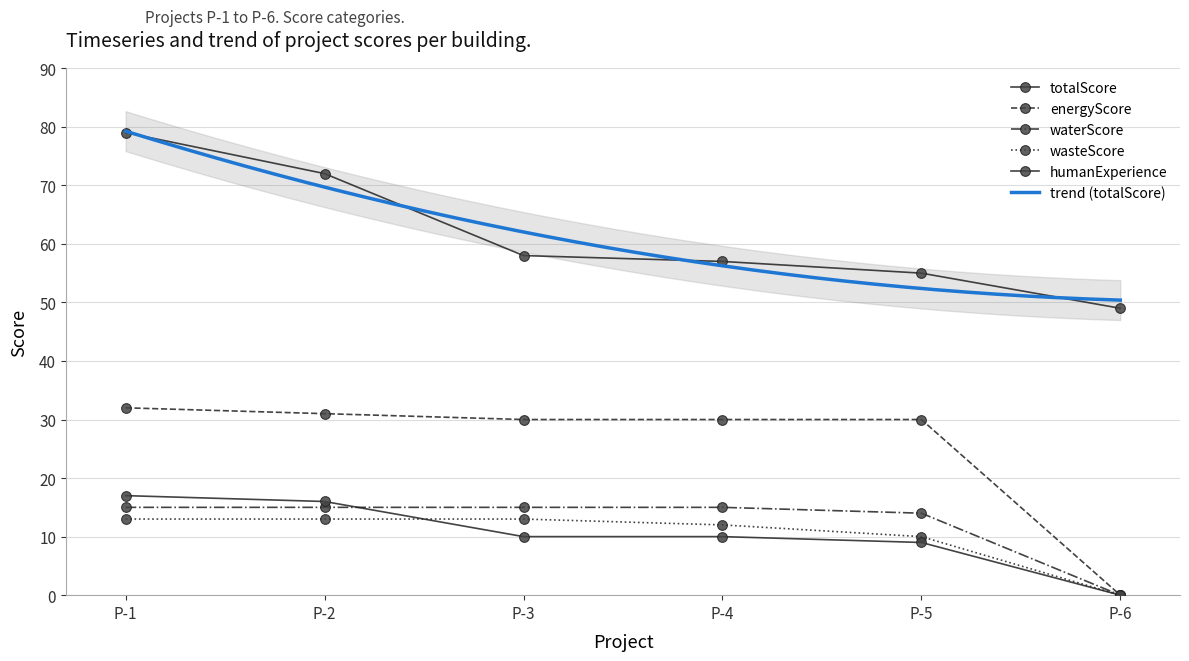

True or false: totalScore and humanExperience intersect in this chart.

False